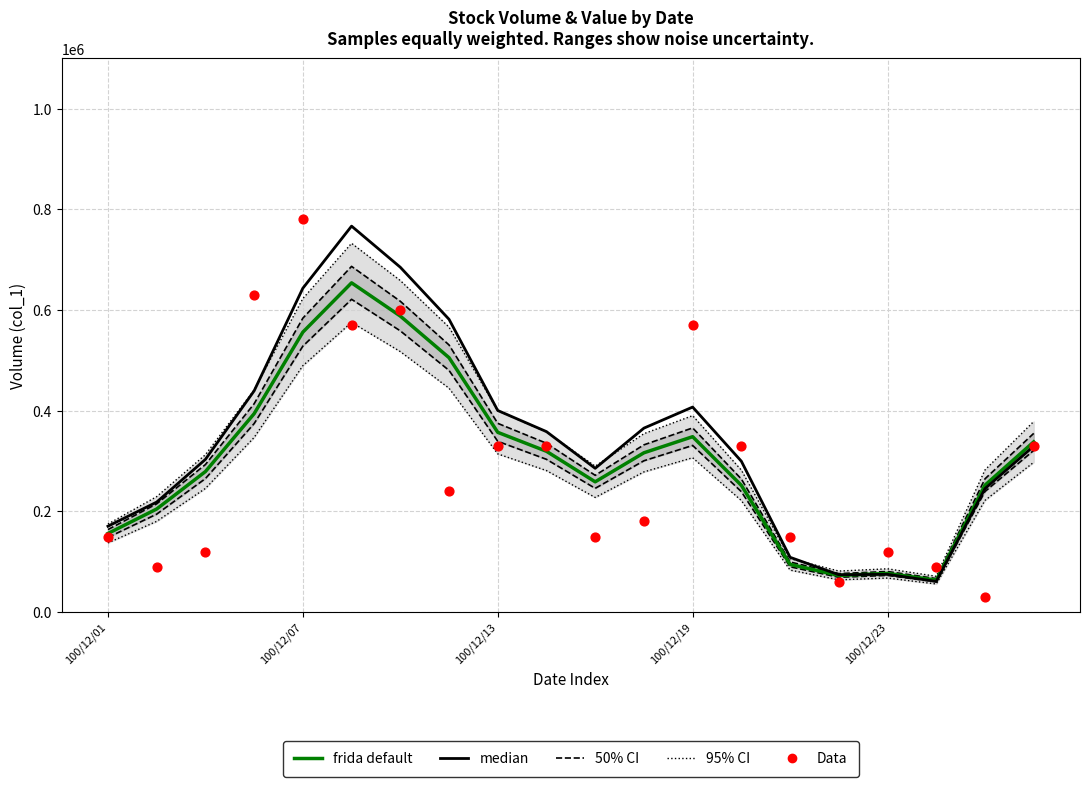

Which series has the largest total across all categories?

median